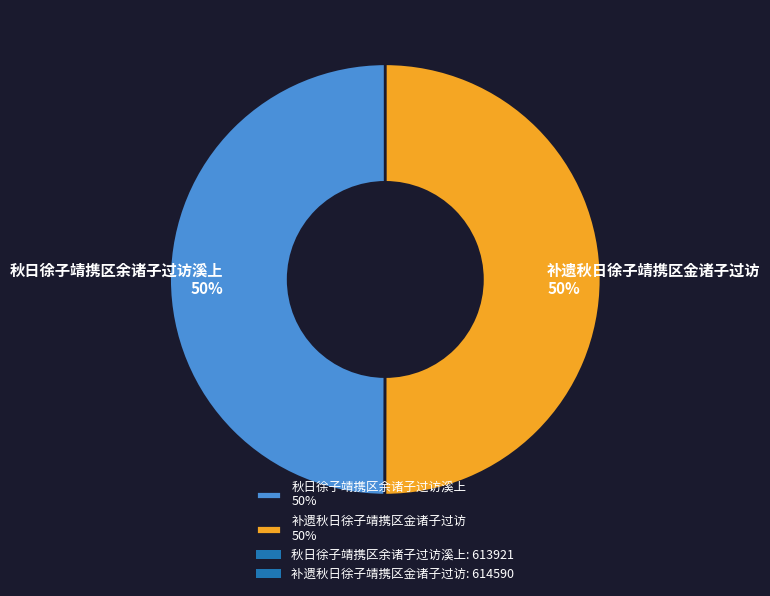

Do 秋日徐子靖携区余诸子过访溪上 50% and 补遗秋日徐子靖携区金诸子过访 50% together represent more than half of the pie?

Yes